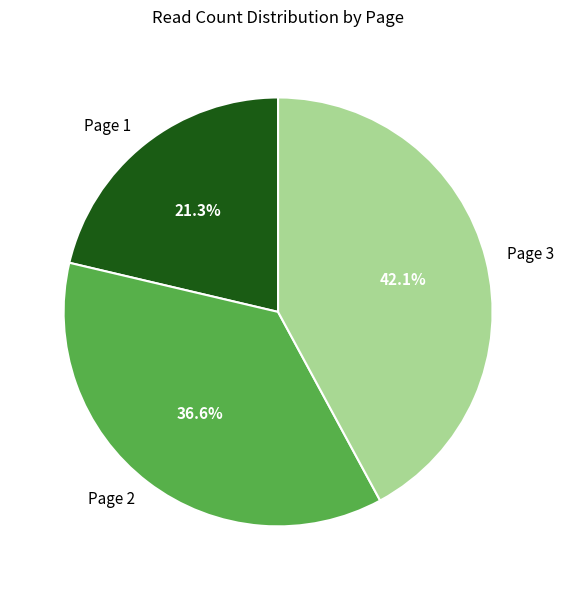

What is the smallest slice in the pie chart?

Page 1